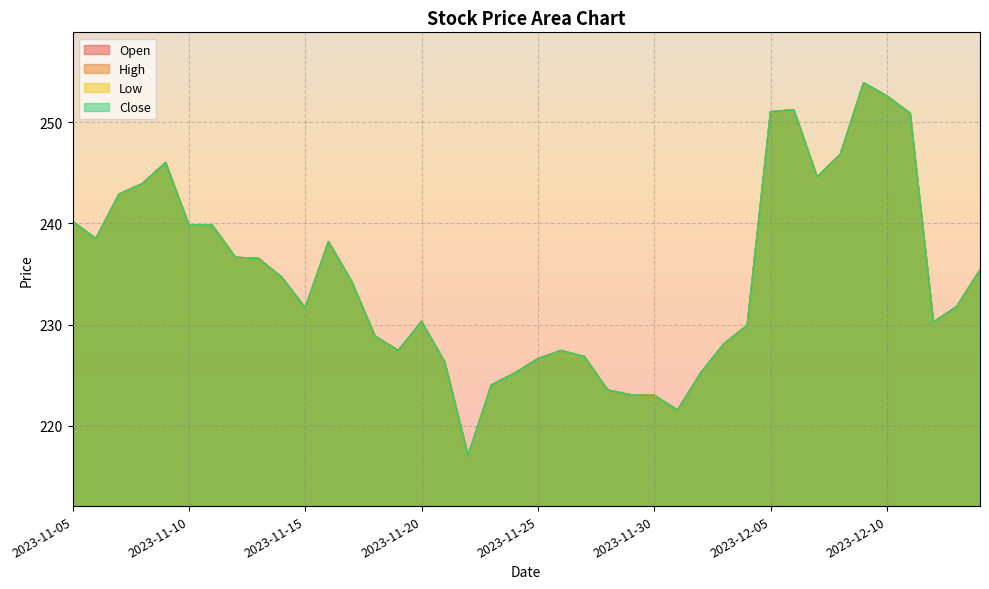

True or false: Open and Close intersect in this chart.

False